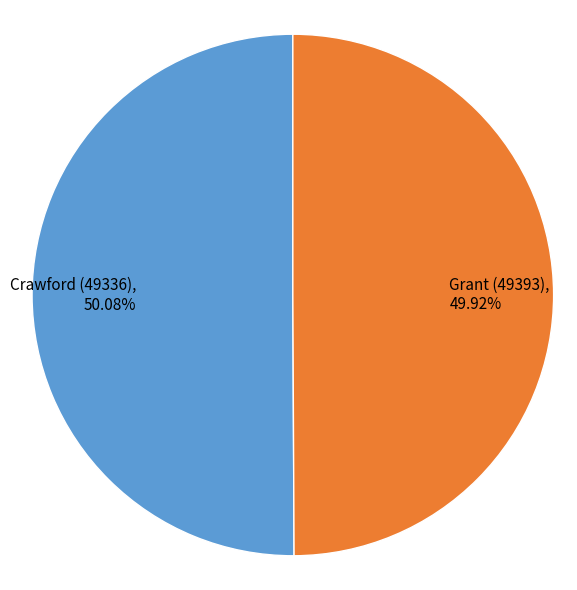

To the nearest percent, what percentage of the pie is Crawford (49336)?

50%